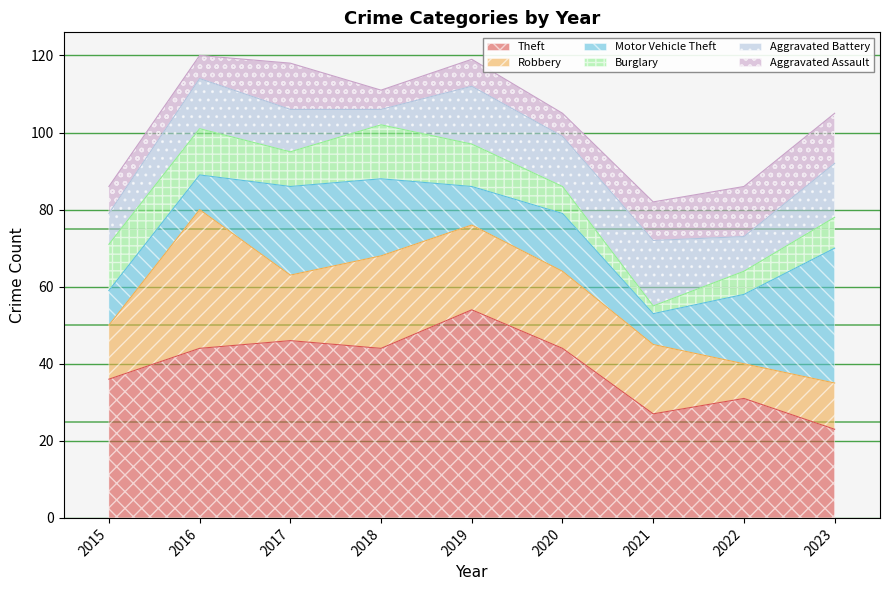

What is the minimum value shown in the chart?

2